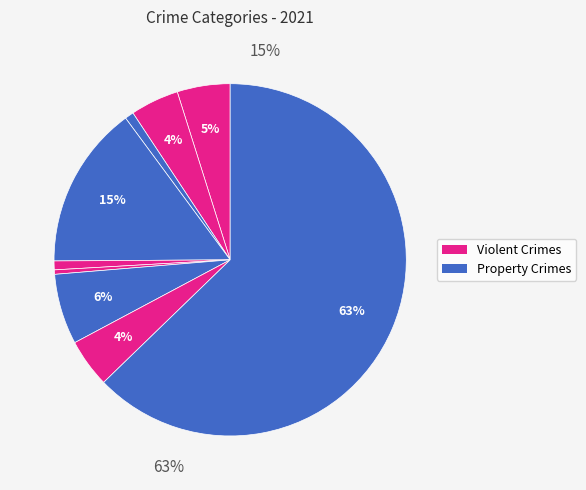

Combined, what portion of the pie is Homicide and Robbery?

4.9%